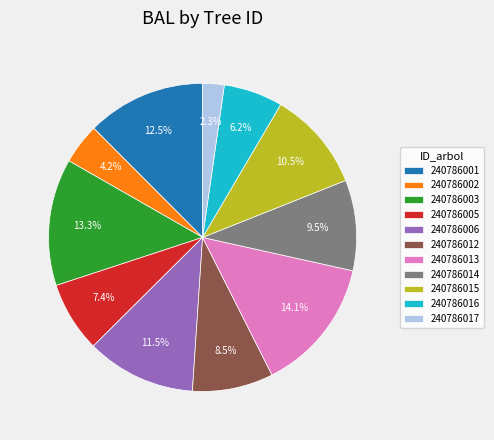

How many segments does this pie chart have?

11